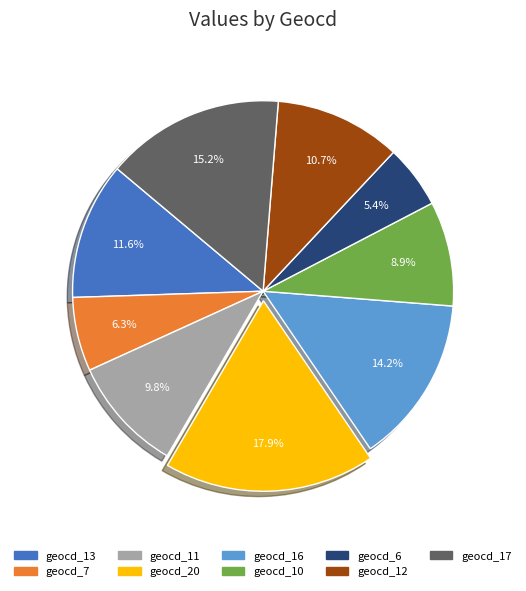

Is there a majority slice in this chart?

No